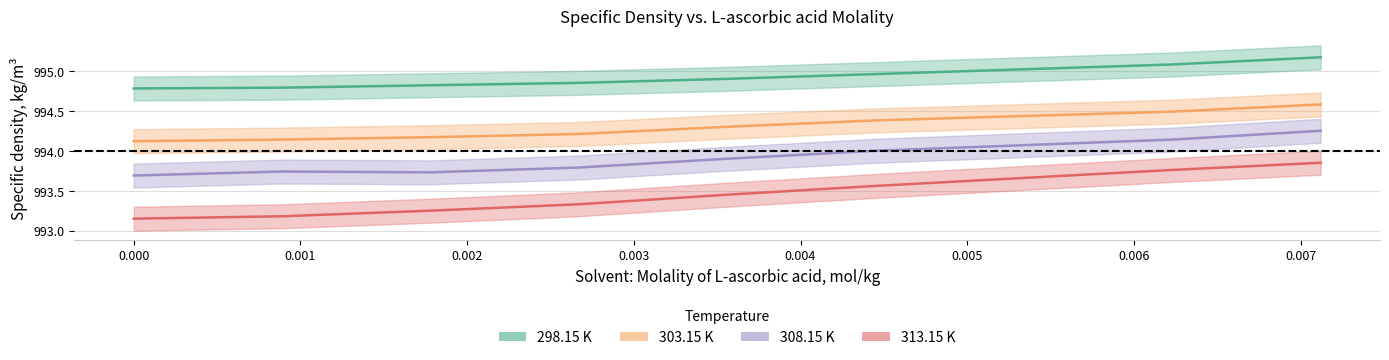

True or false: 298.15 K has more than 0 interior local peaks.

False